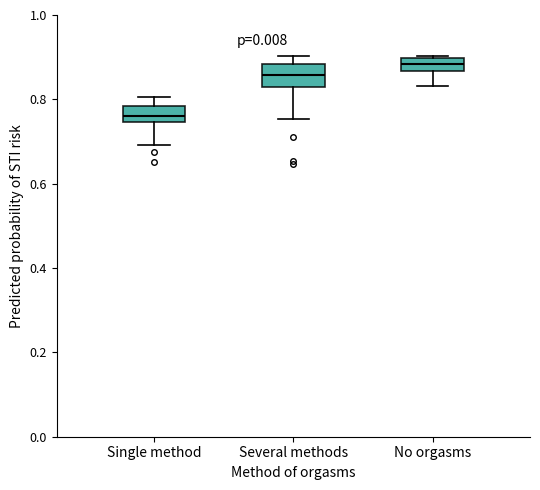

Reading left to right, transcribe this box plot: for each box, give where its median line is, the range the box spans, and where its two whiskers end, as read against the y-axis. The values are not printed on the chart, so give them approximately, as read against the axis.

Single method: median 0.76, box 0.74 to 0.78, whiskers 0.70 to 0.80
Several methods: median 0.86, box 0.82 to 0.88, whiskers 0.76 to 0.90
No orgasms: median 0.88, box 0.86 to 0.90, whiskers 0.84 to 0.90